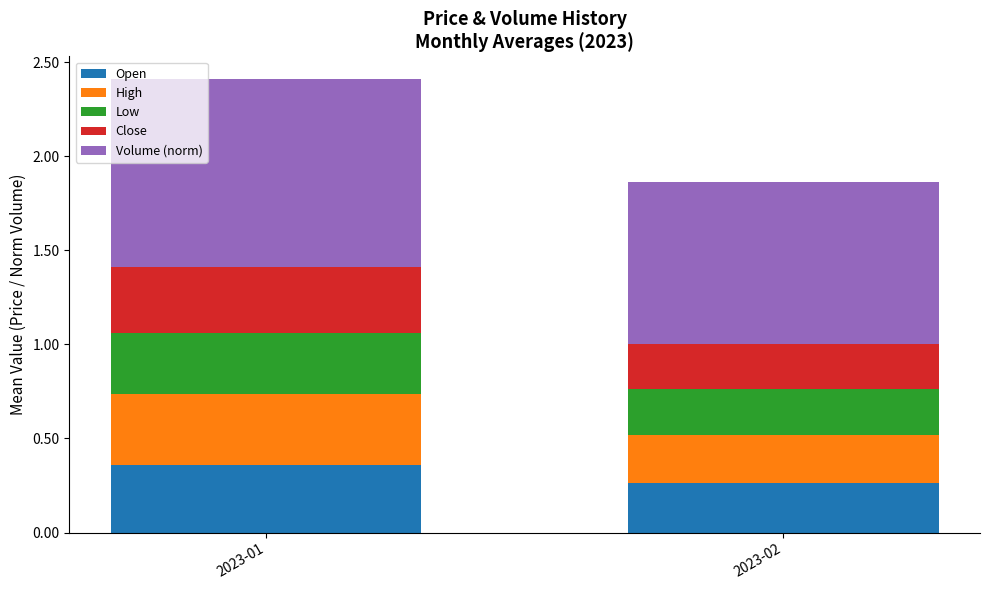

Rank the categories by Open value from highest to lowest.

2023-01, 2023-02